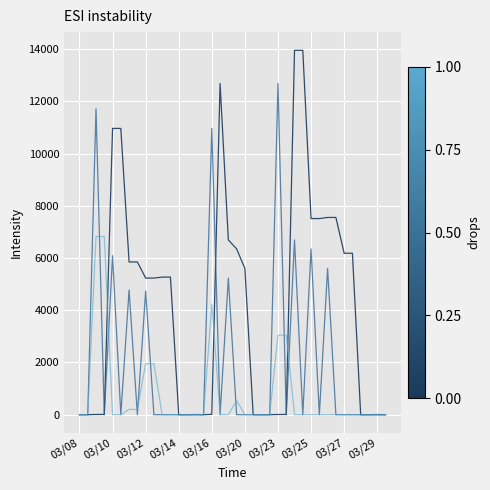

How many categories are shown in the chart?

38